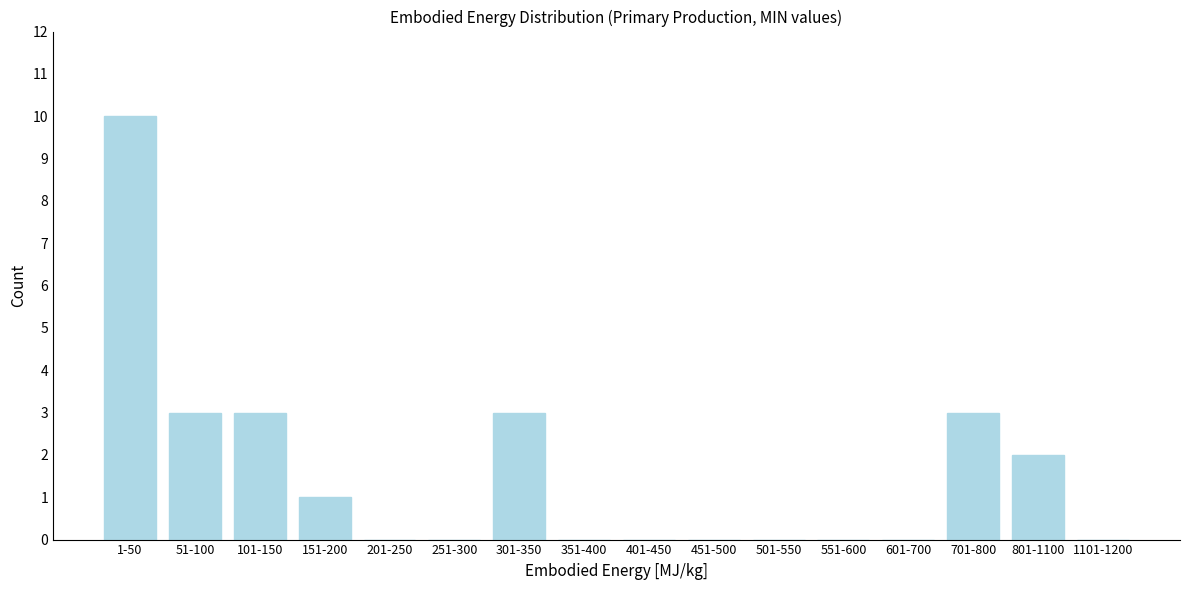

Reading left to right, what are all the values shown in this chart?

1-50=10	51-100=3	101-150=3	151-200=1	201-250=0	251-300=0	301-350=3	351-400=0	401-450=0	451-500=0	501-550=0	551-600=0	601-700=0	701-800=3	801-1100=2	1101-1200=0